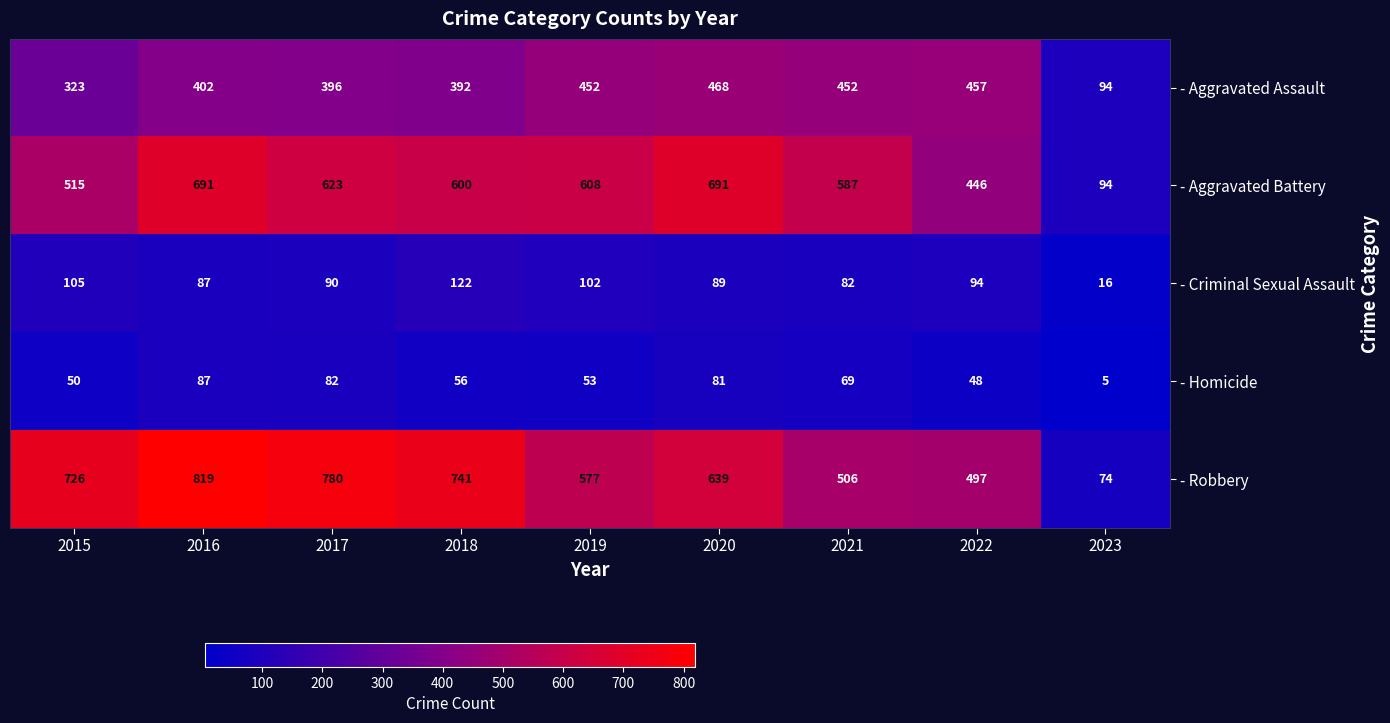

Which label corresponds to the smallest value in the chart?

2023